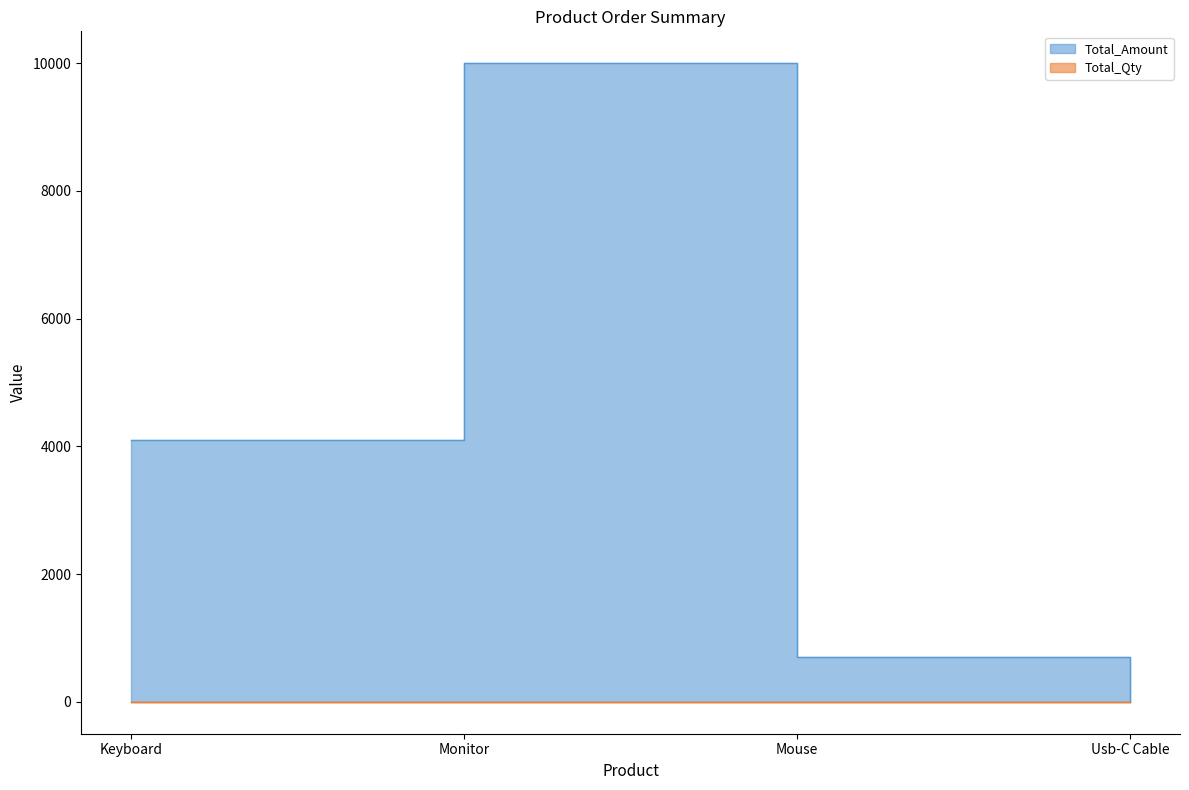

What is the difference between the maximum and second lowest values in the Total_Amount series?

9300